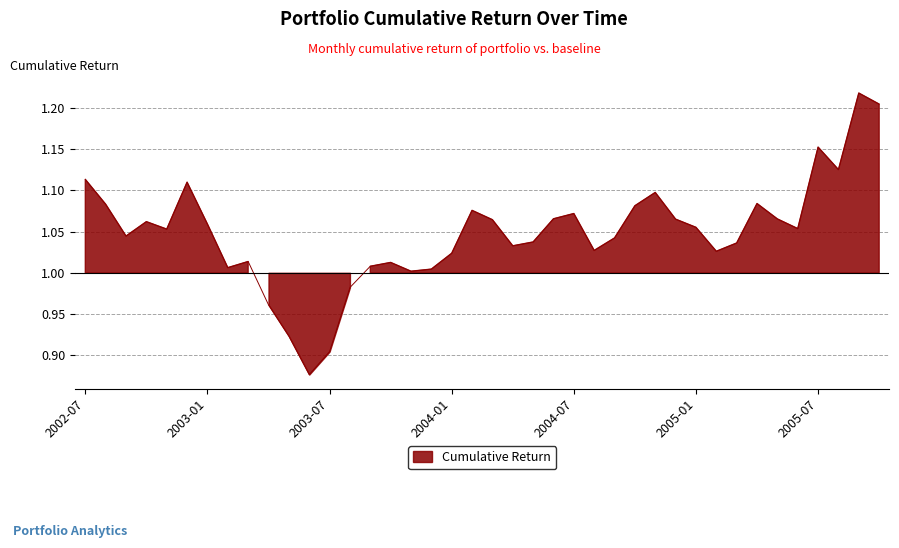

How many distinct data groups are displayed?

1